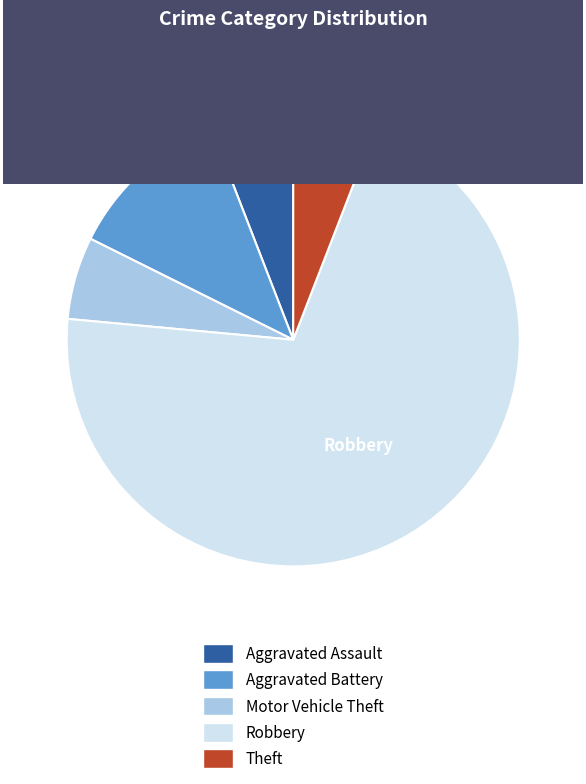

What is the majority slice?

Robbery